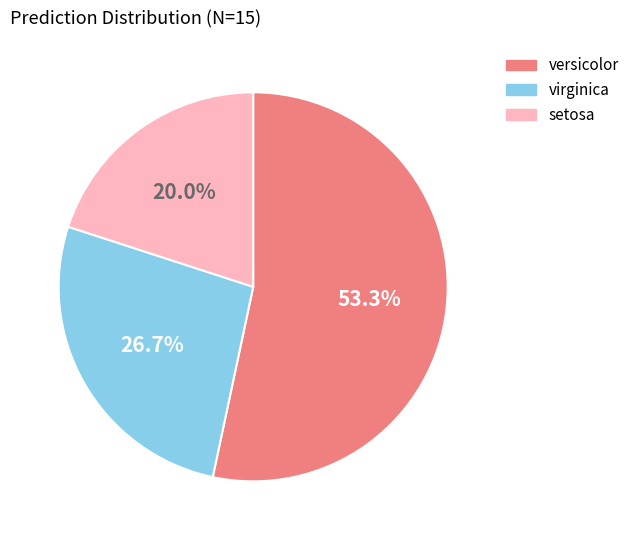

The setosa slice represents 20% of the pie. True or false?

True